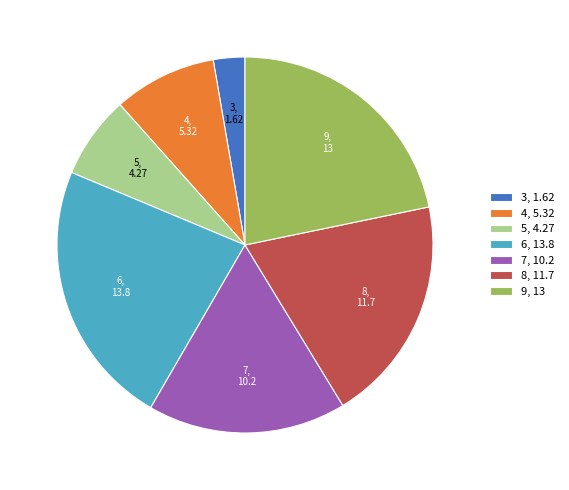

How many segments does this pie chart have?

7